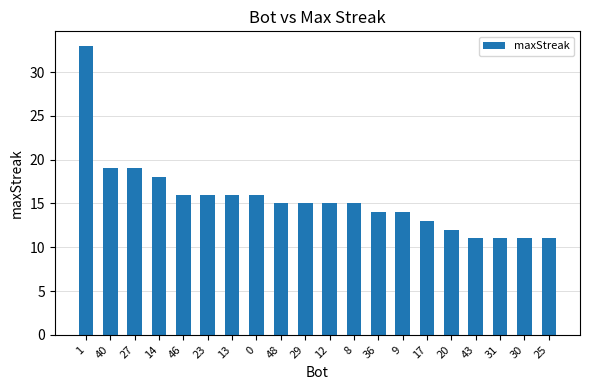

Where does the data first go above 15?

1